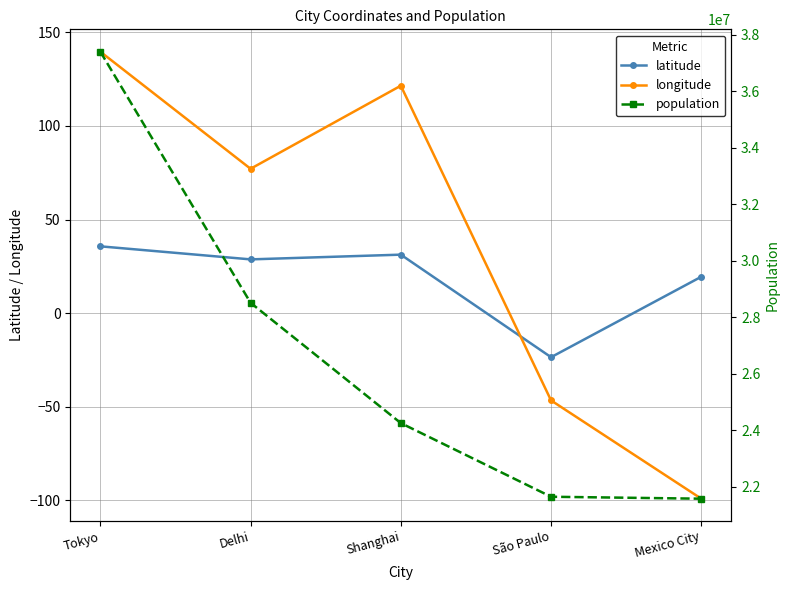

Where is the first local maximum for longitude?

Shanghai